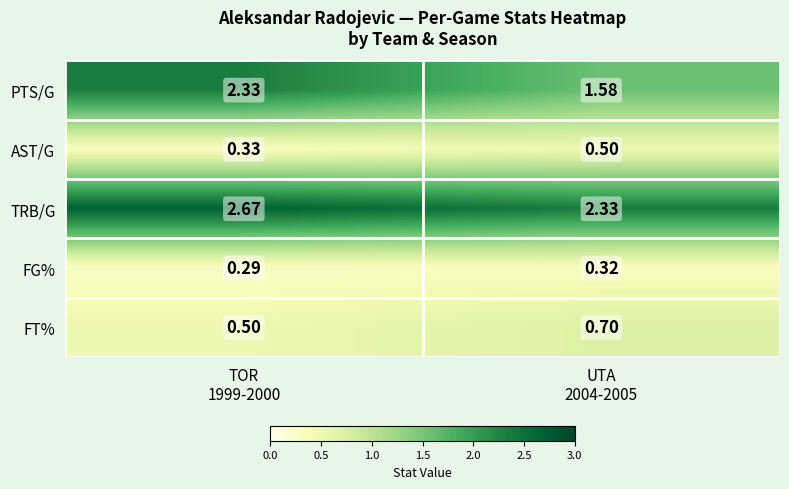

Which series has the largest total across all categories?

TRB/G